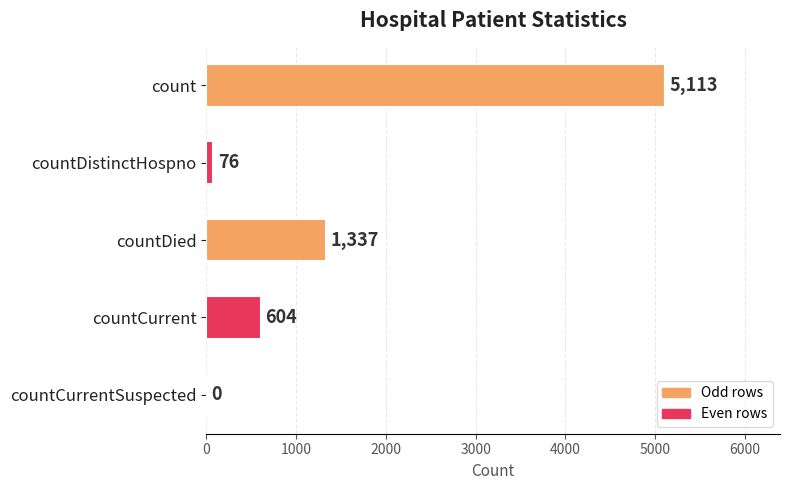

Are the bars grouped side by side (vs. stacked)?

No